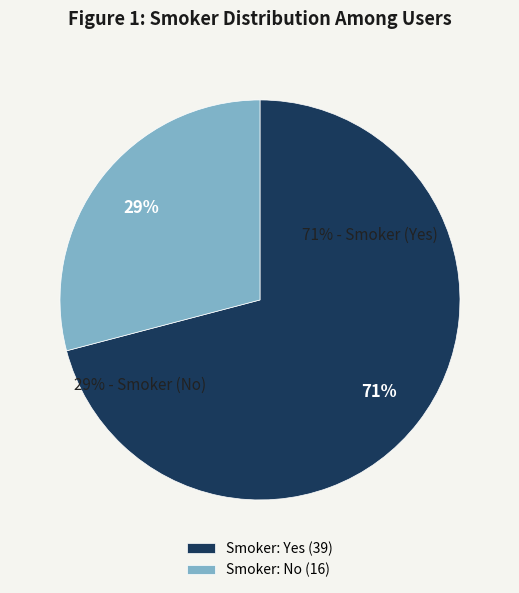

How many segments does this pie chart have?

2